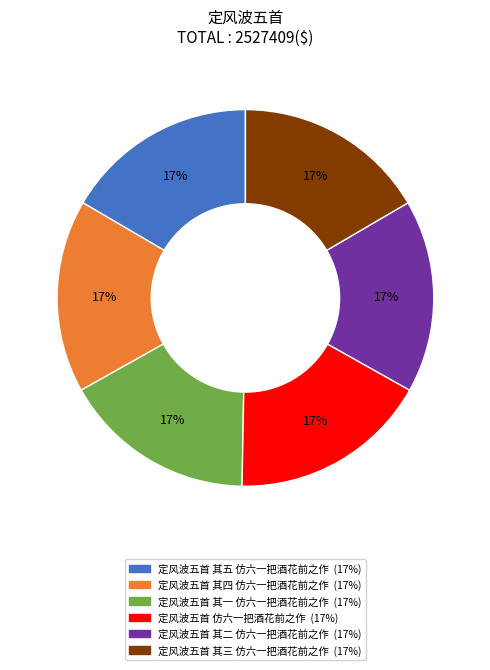

Approximately how many times larger is the value at 定风波五首 其四 仿六一把酒花前之作 compared to 定风波五首 仿六一把酒花前之作?

1.0